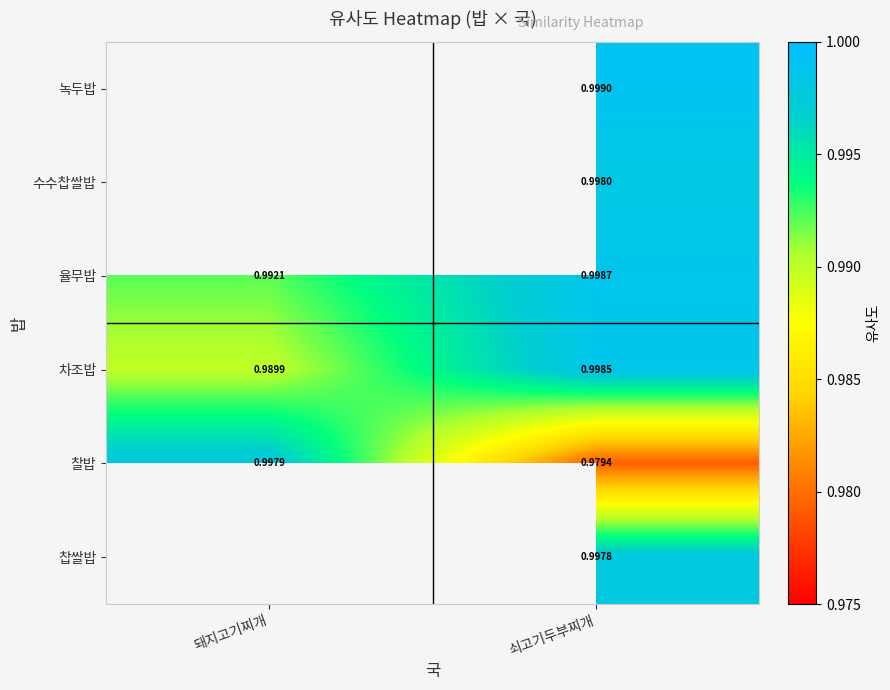

Which has a higher value, 돼지고기찌개 or 쇠고기두부찌개?

쇠고기두부찌개